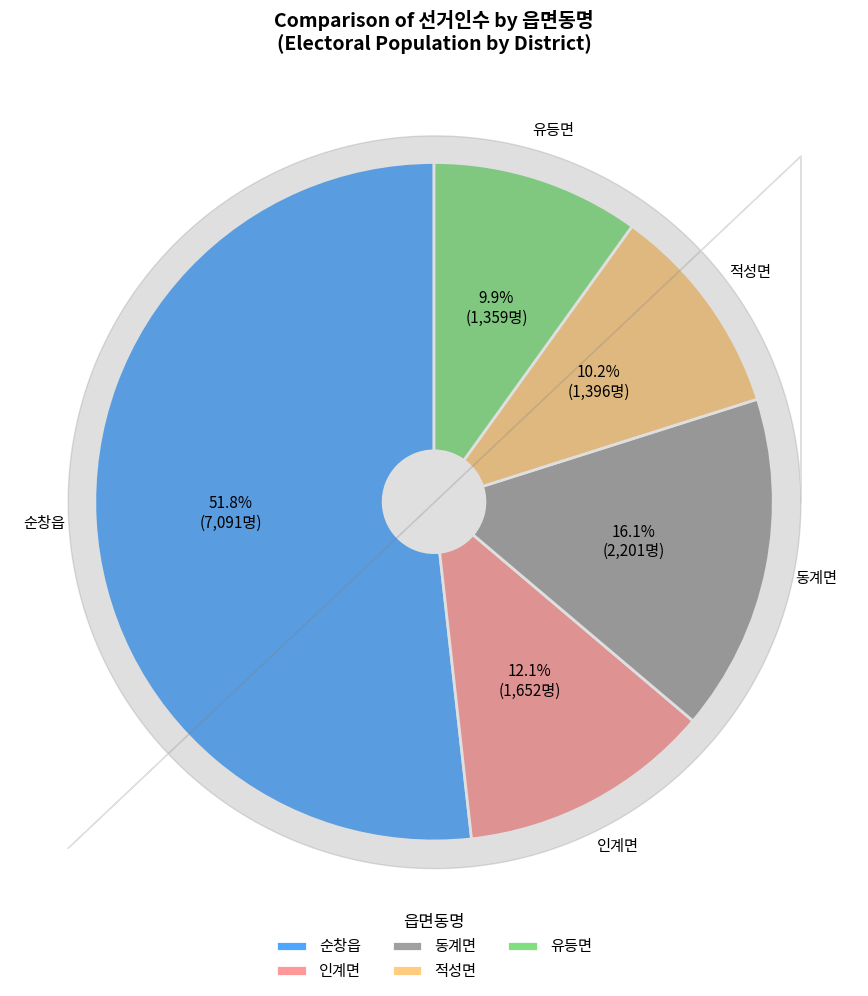

To the nearest percent, what percentage of the pie is 동계면?

16%